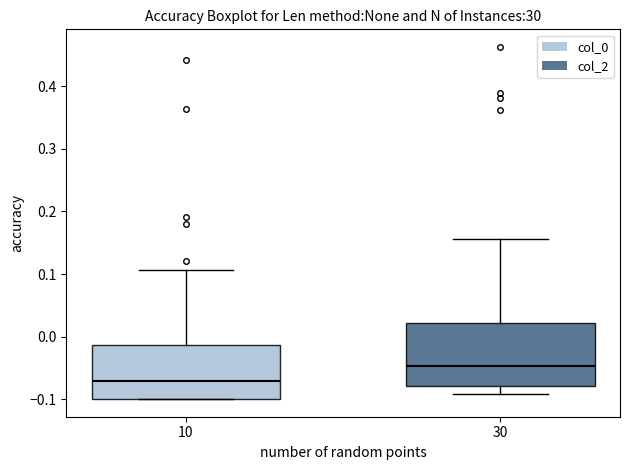

Reading left to right, read every box against the y-axis: the position of its median line, the range the box covers, and the ends of its whiskers. The values are not printed on the chart, so give them approximately, as read against the axis.

10: median -0.07, box -0.10 to -0.01, whiskers -0.10 to 0.11
30: median -0.05, box -0.08 to 0.02, whiskers -0.09 to 0.16